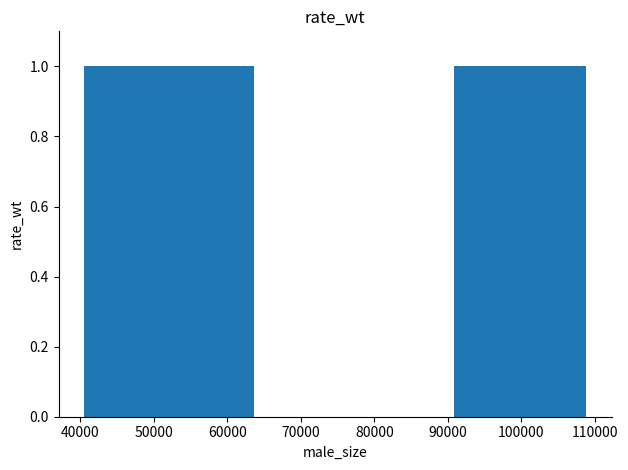

What is the approximate value of size at 7, to the nearest 50?

100300